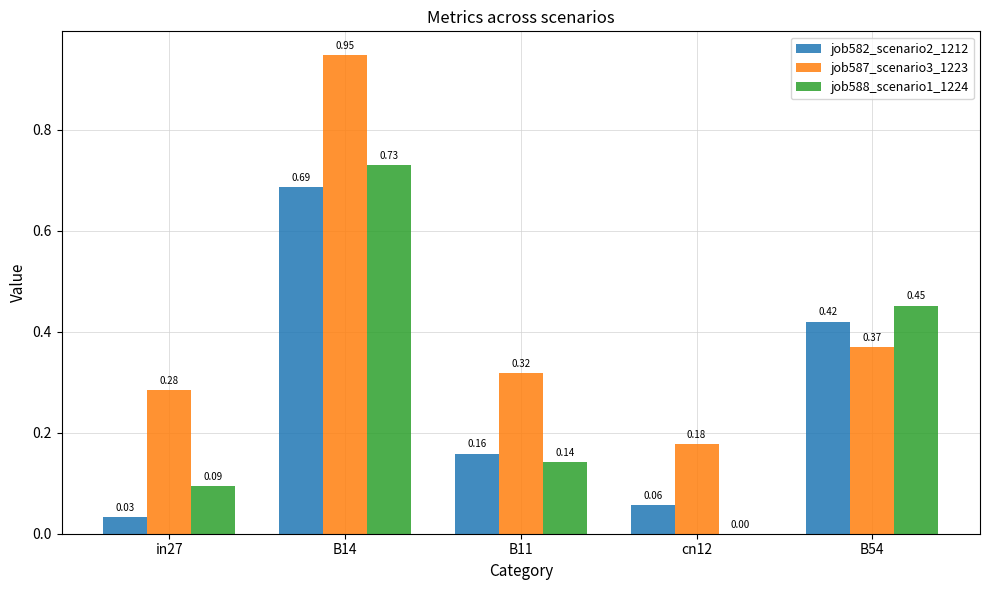

Are the bars grouped side by side (vs. stacked)?

Yes